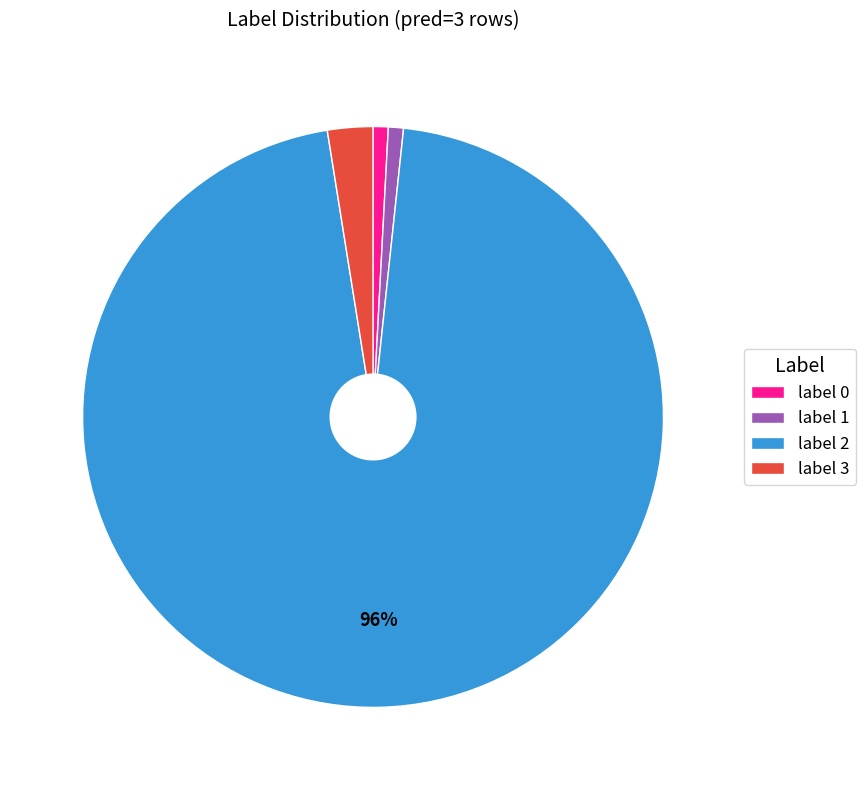

Combined, do label 0 and label 1 account for over 50%?

No